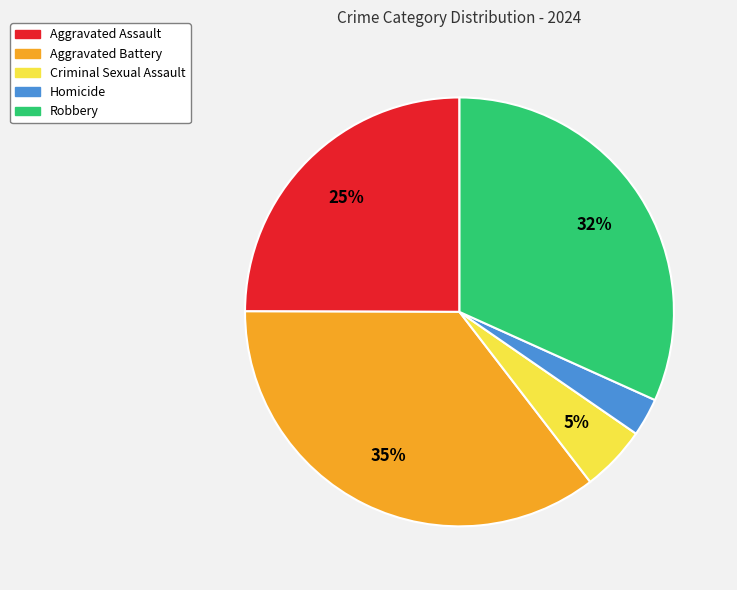

Combined, do Aggravated Battery and Aggravated Assault account for over 50%?

Yes